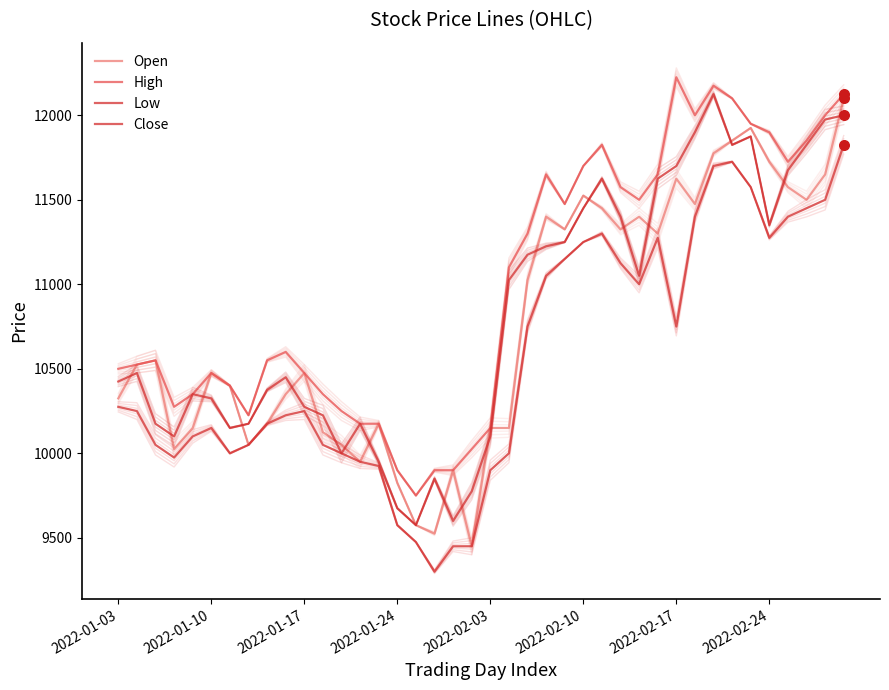

What are all the series names shown in the legend?

Open, High, Low, Close